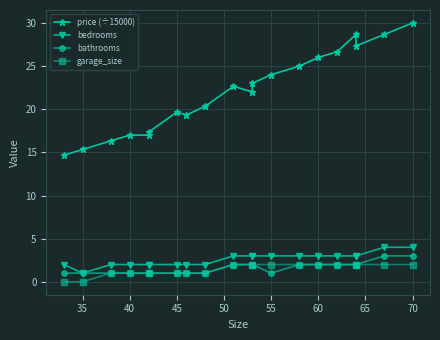

True or false: price (÷15000) and garage_size intersect in this chart.

False